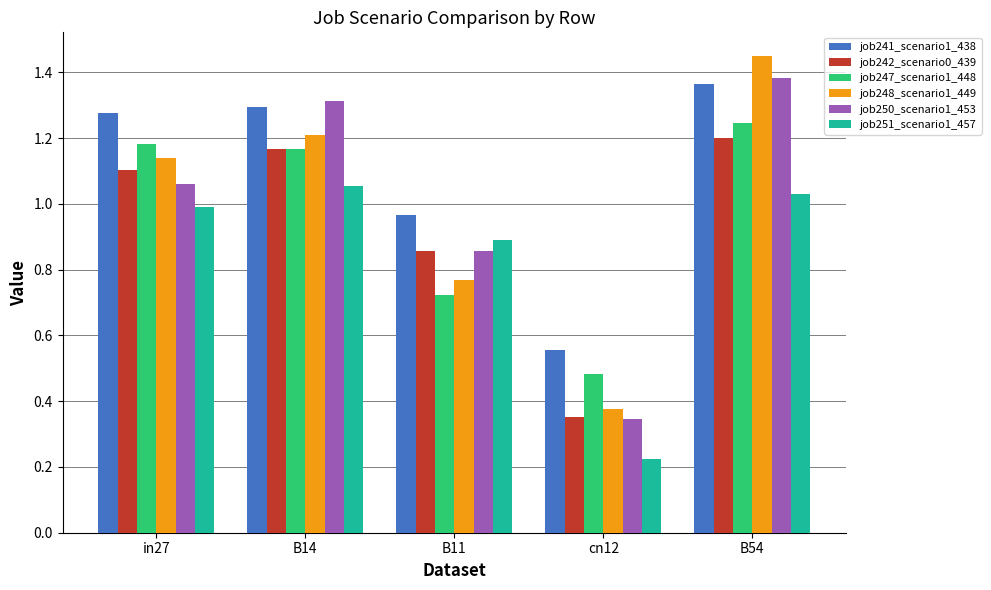

How many bars are there in total?

30